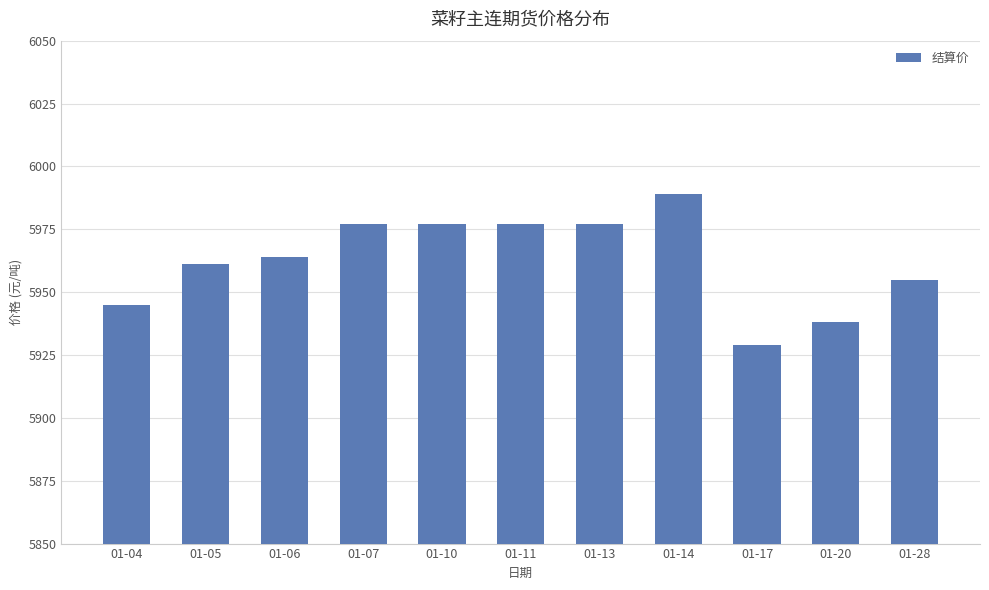

Does the chart contain stacked bars?

No